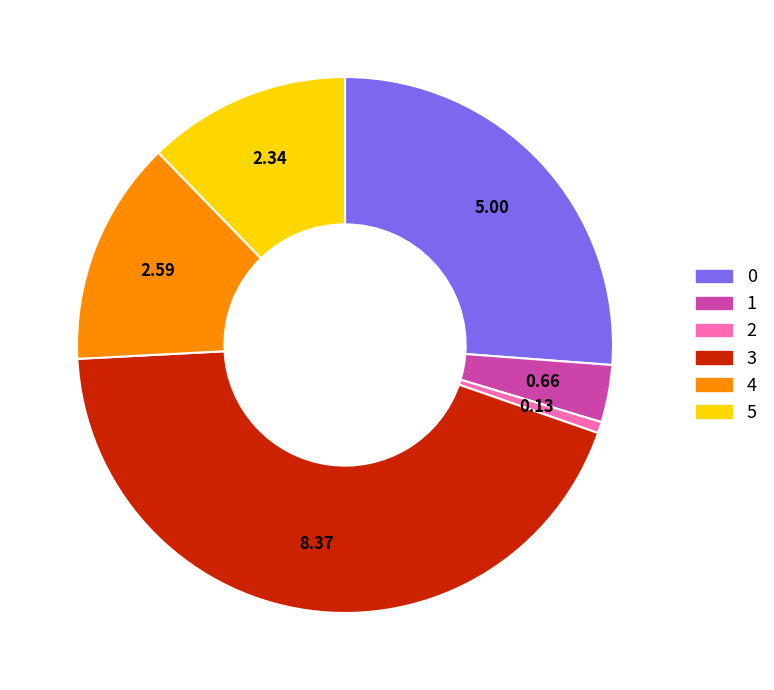

Rank the categories by value from highest to lowest.

3, 0, 4, 5, 1, 2